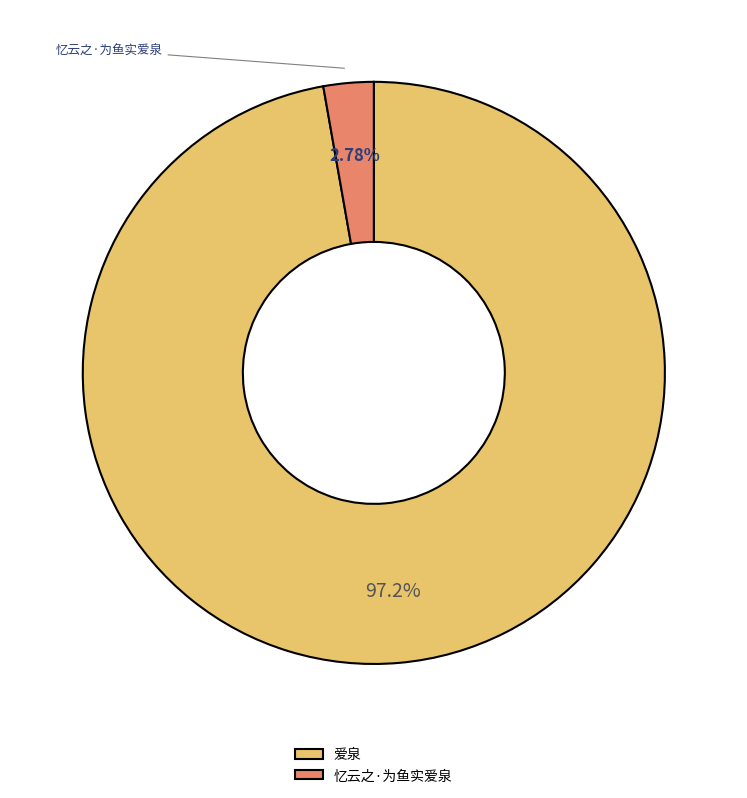

What percentage is the 爱泉 slice, to the nearest percent?

97%